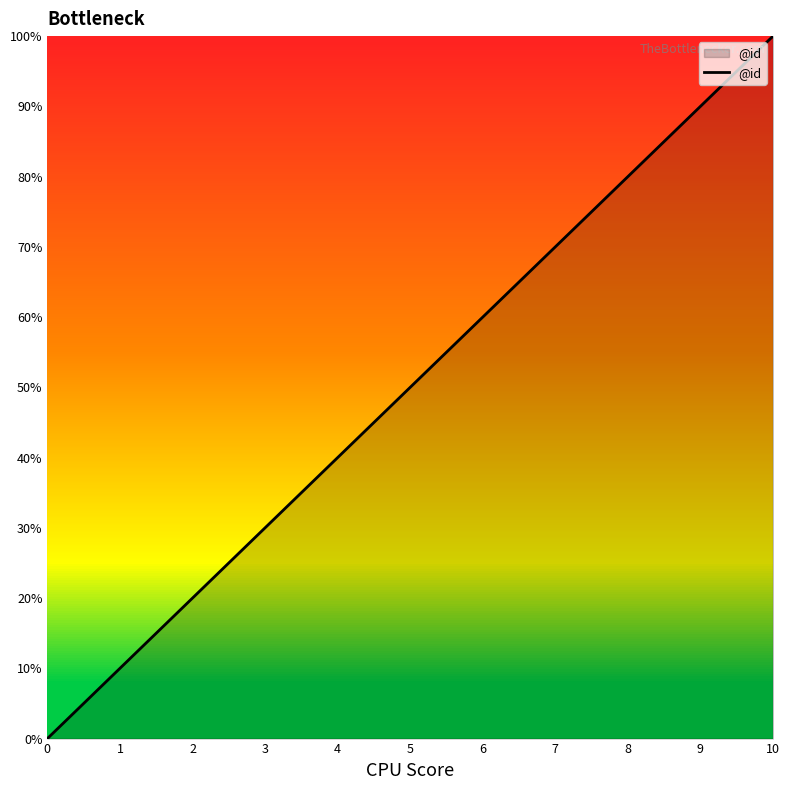

How many lines are shown in the chart?

1